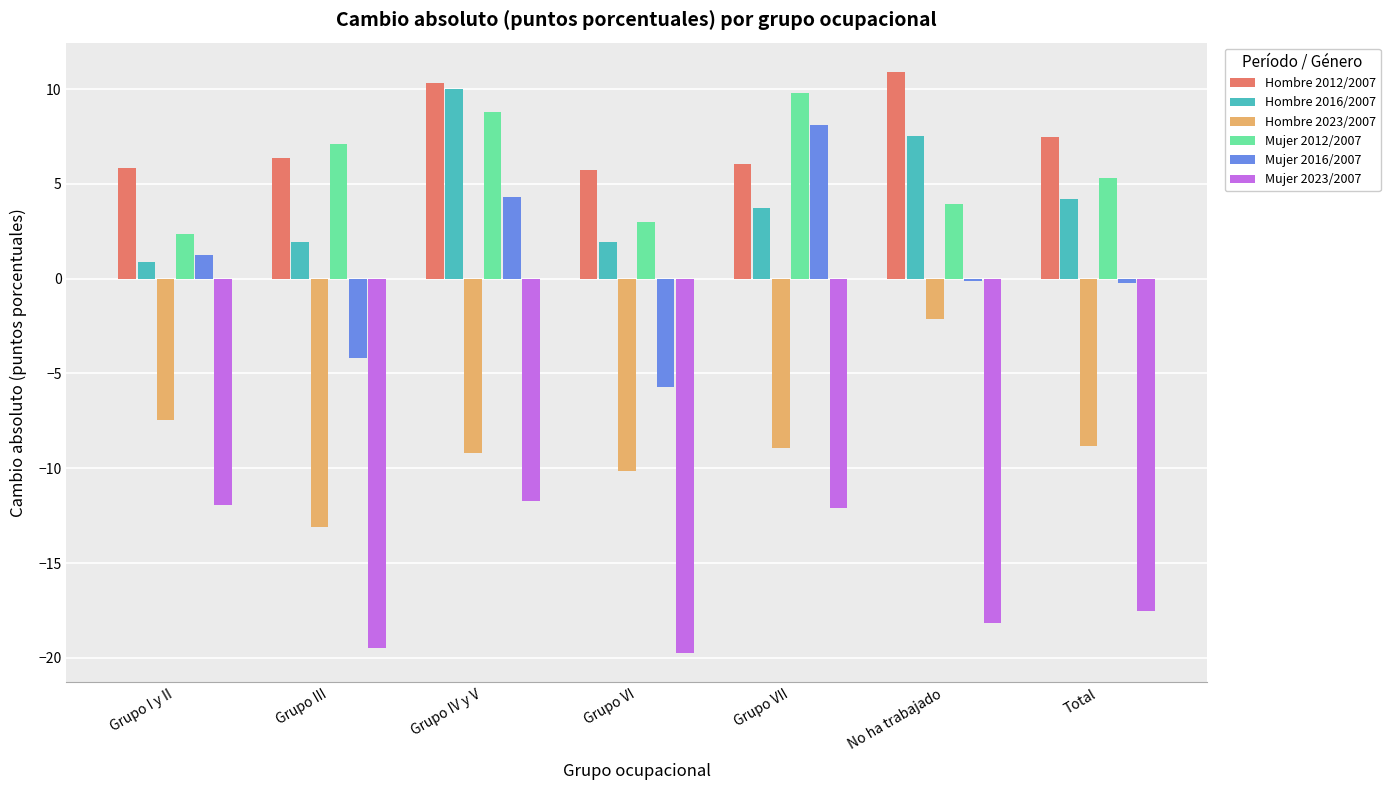

What is the minimum value for Hombre 2016/2007?

0.9